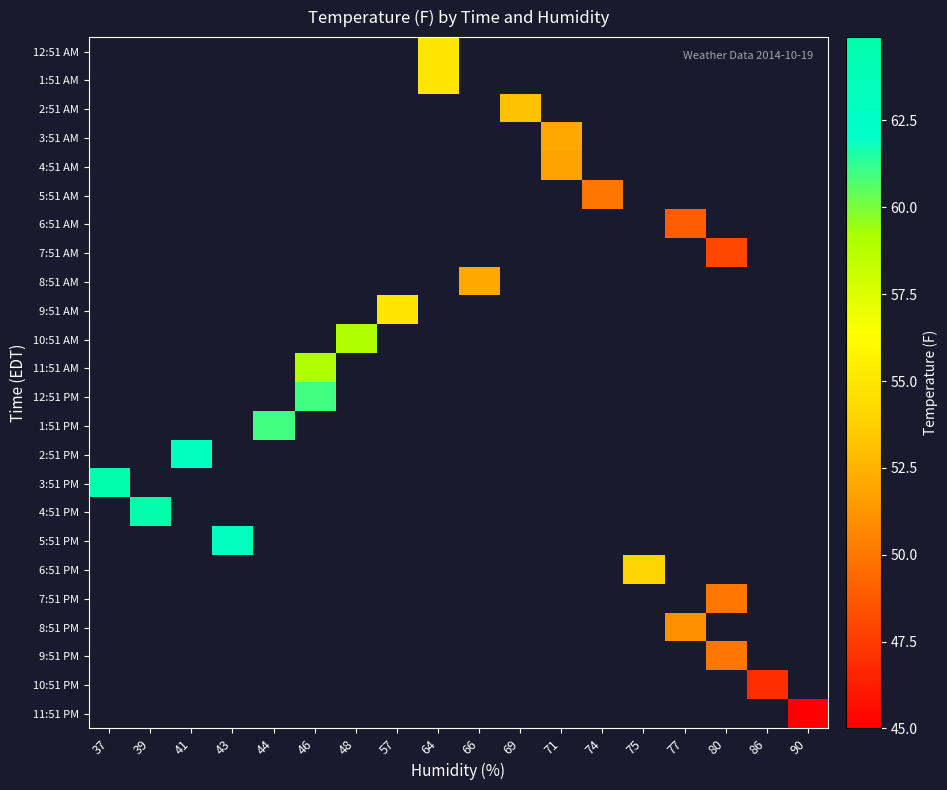

Which label corresponds to the largest value in the chart?

37